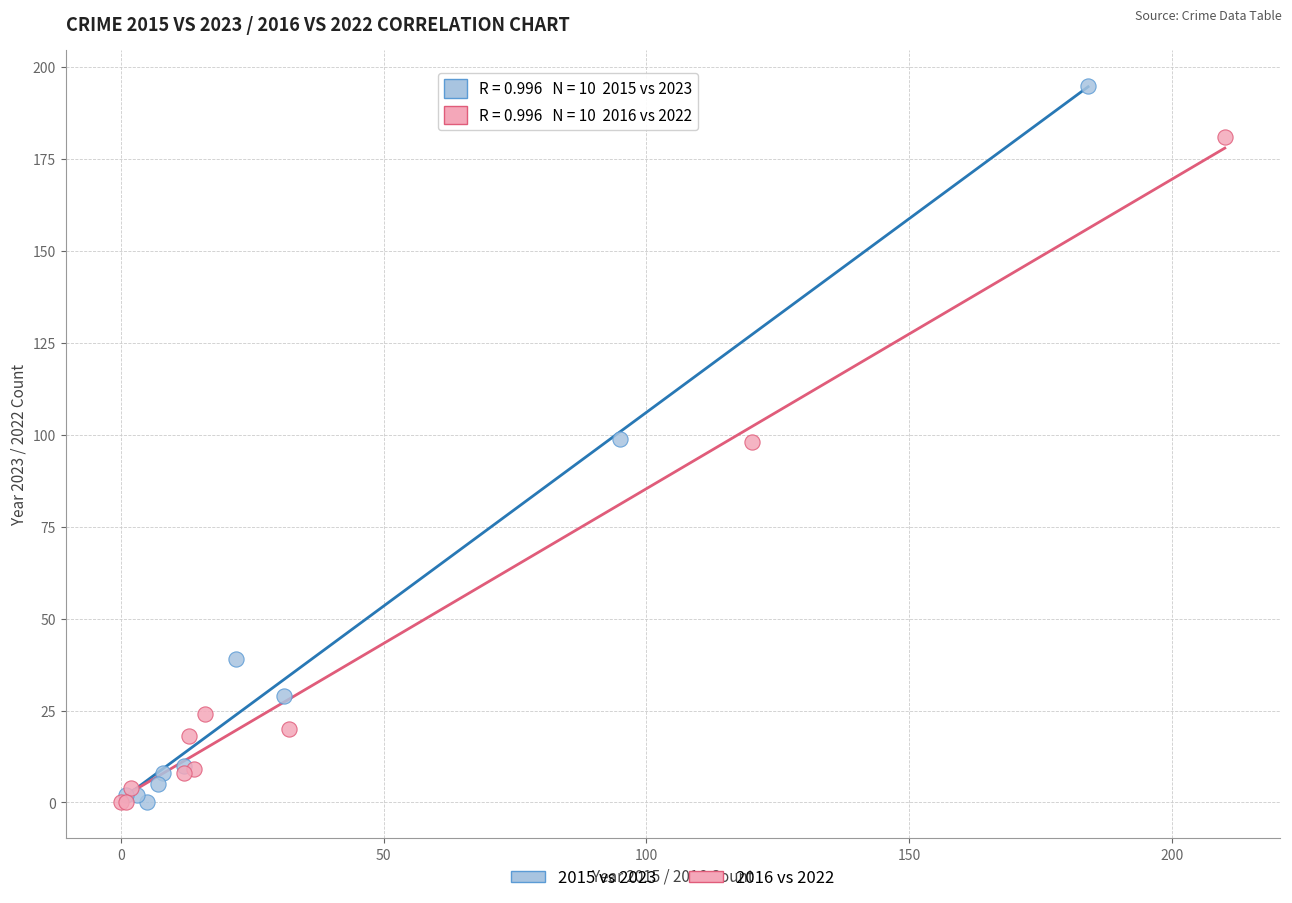

What are all the series names shown in the legend?

2015 vs 2023, 2016 vs 2022